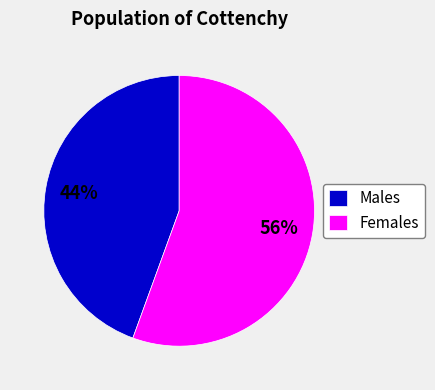

What is the ratio of the value at Males to the value at Females?

0.8